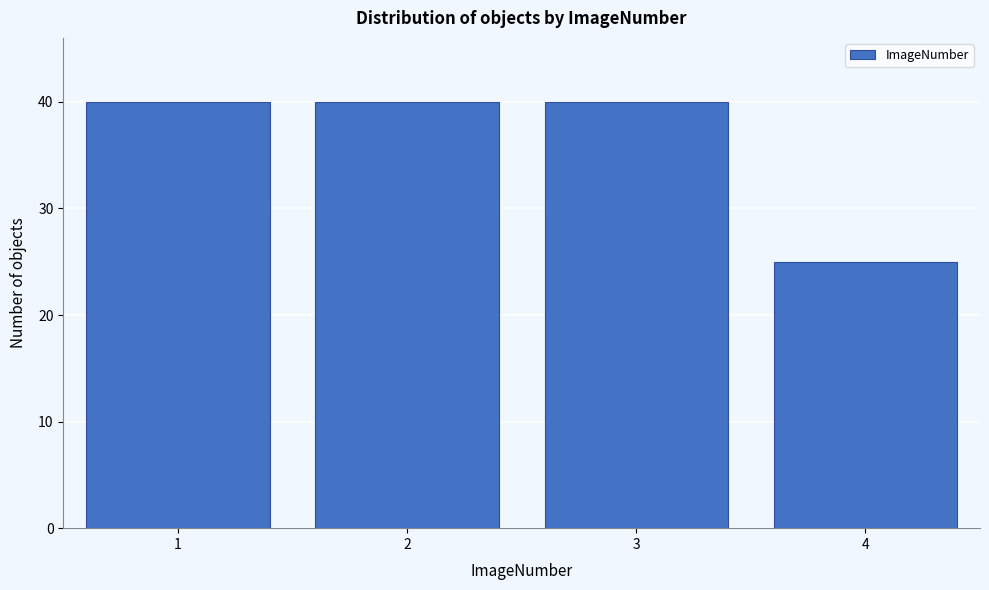

Reading right to left, extract all data points from this chart.

25	40	40	40